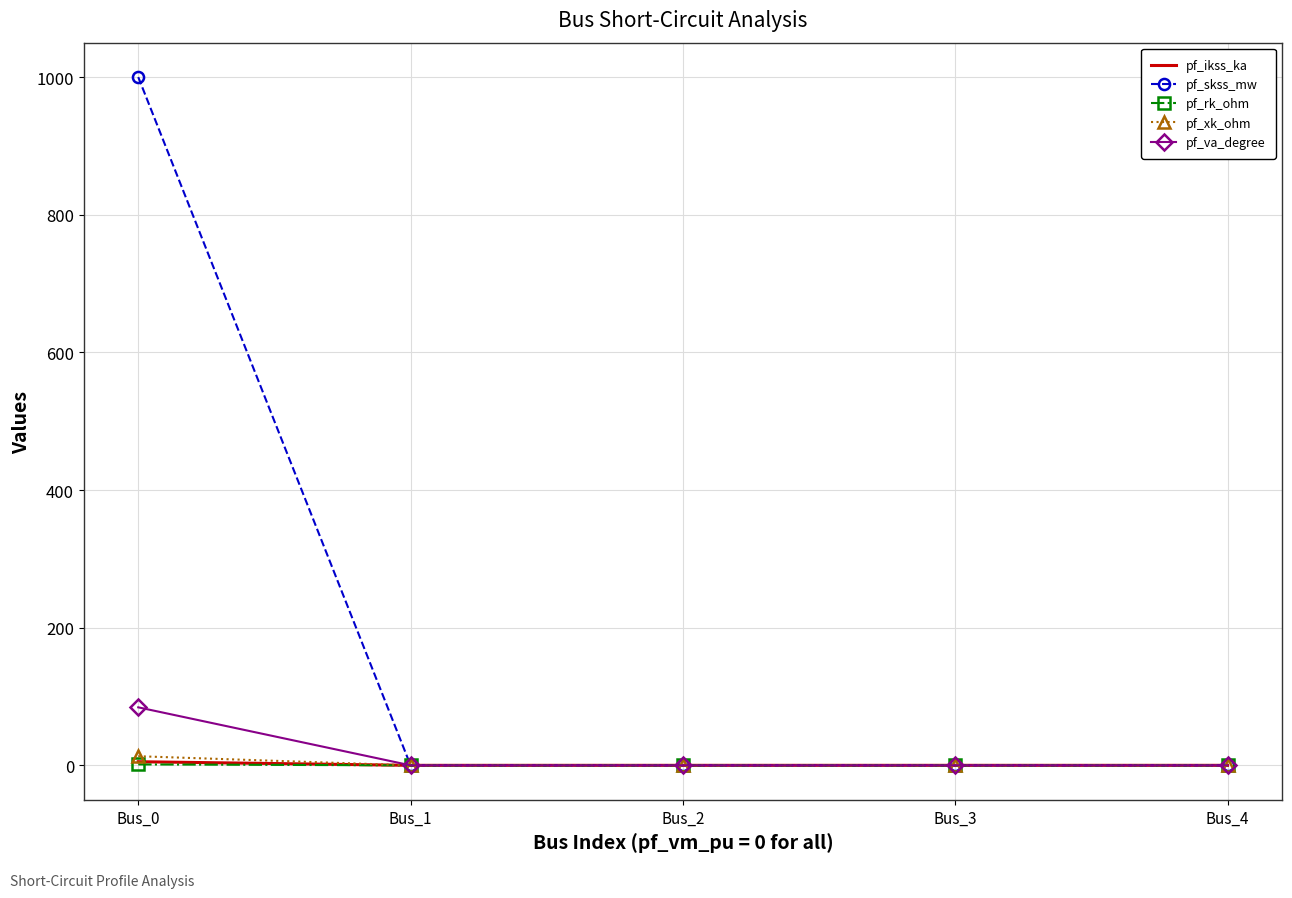

The value of pf_ikss_ka at Bus_1 is 0.0. True or false?

True